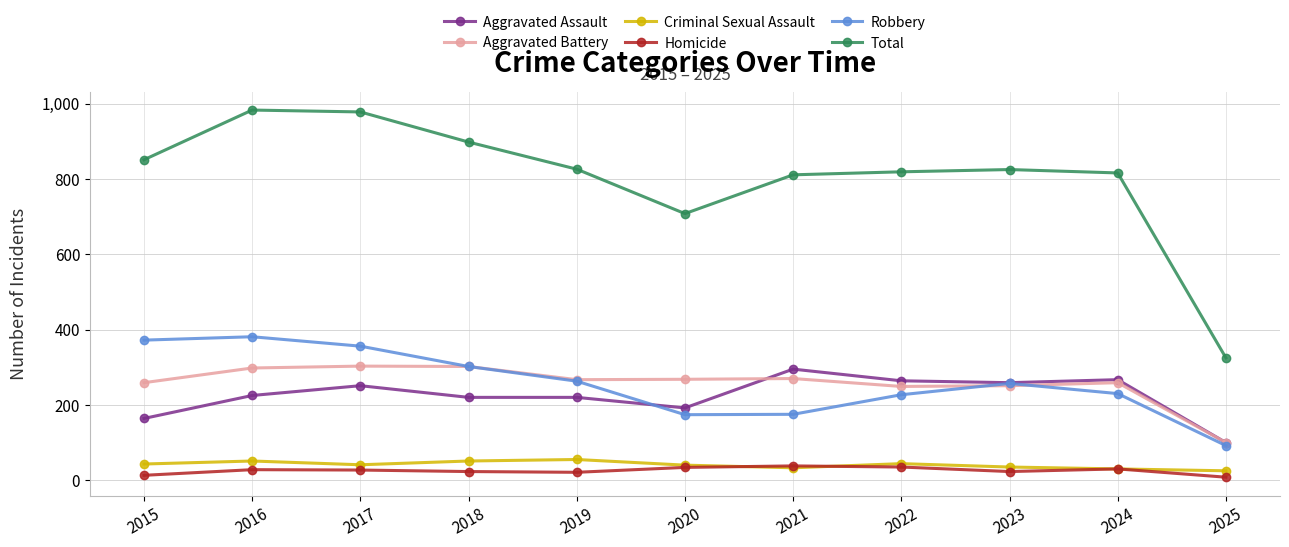

What is the average value of the Aggravated Assault series?

223